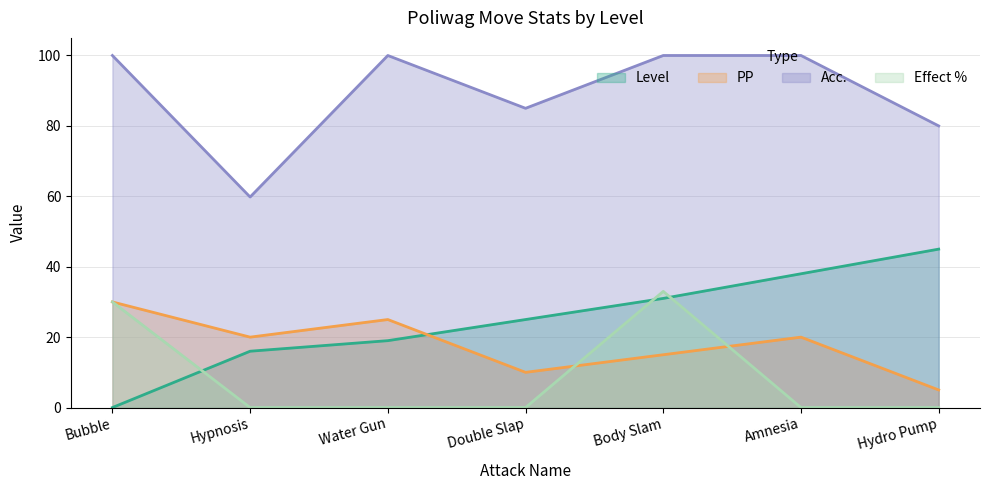

Reading right to left, transcribe all the data shown in this chart.

Level: Hydro Pump=45.0	Amnesia=38.0	Body Slam=31.0	Double Slap=25.0	Water Gun=19.0	Hypnosis=16.0	Bubble=0.0
PP: Hydro Pump=5.0	Amnesia=20.0	Body Slam=15.0	Double Slap=10.0	Water Gun=25.0	Hypnosis=20.0	Bubble=30.0
Acc.: Hydro Pump=80.0	Amnesia=100.0	Body Slam=100.0	Double Slap=85.0	Water Gun=100.0	Hypnosis=59.8	Bubble=100.0
Effect %: Hydro Pump=0.0	Amnesia=0.0	Body Slam=33.0	Double Slap=0.0	Water Gun=0.0	Hypnosis=0.0	Bubble=30.0